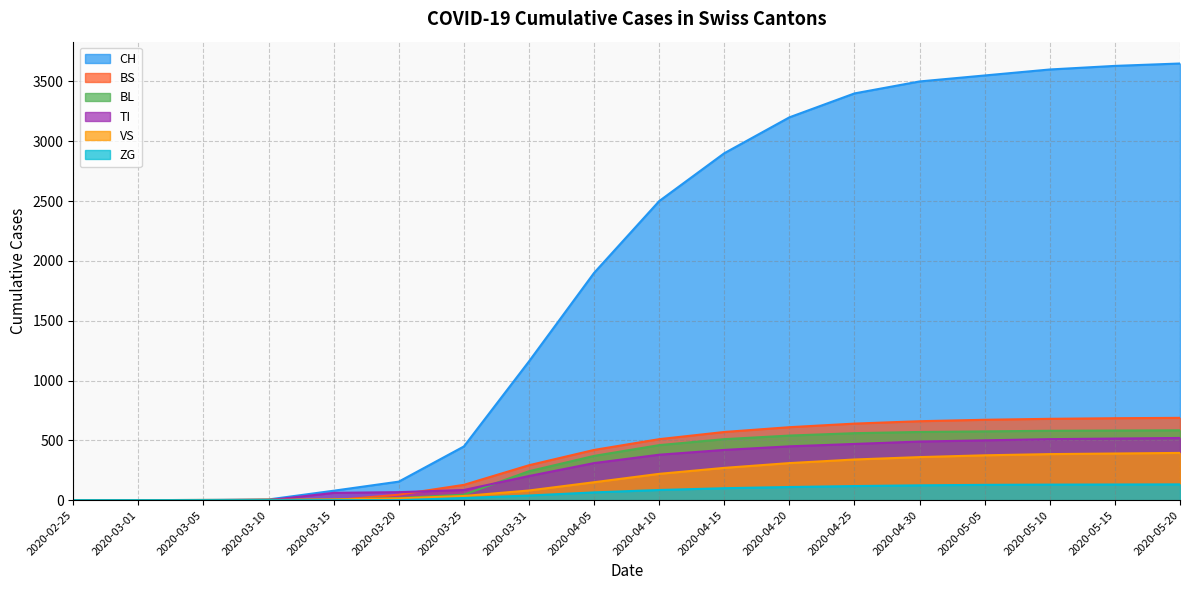

How many values in CH are above zero?

16